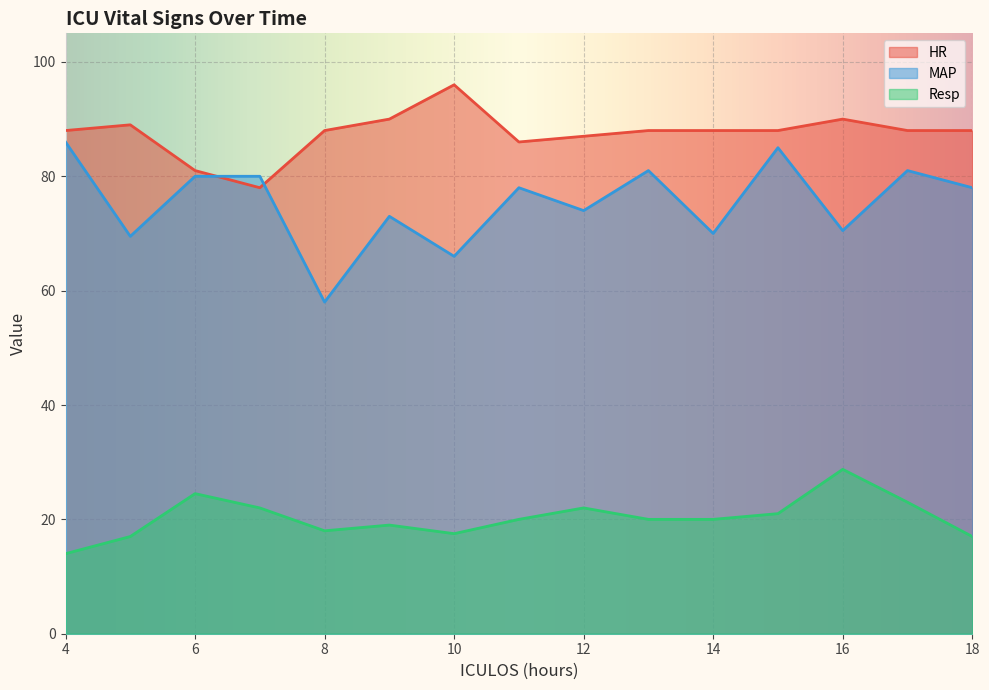

True or false: MAP and Resp cross at least once.

False